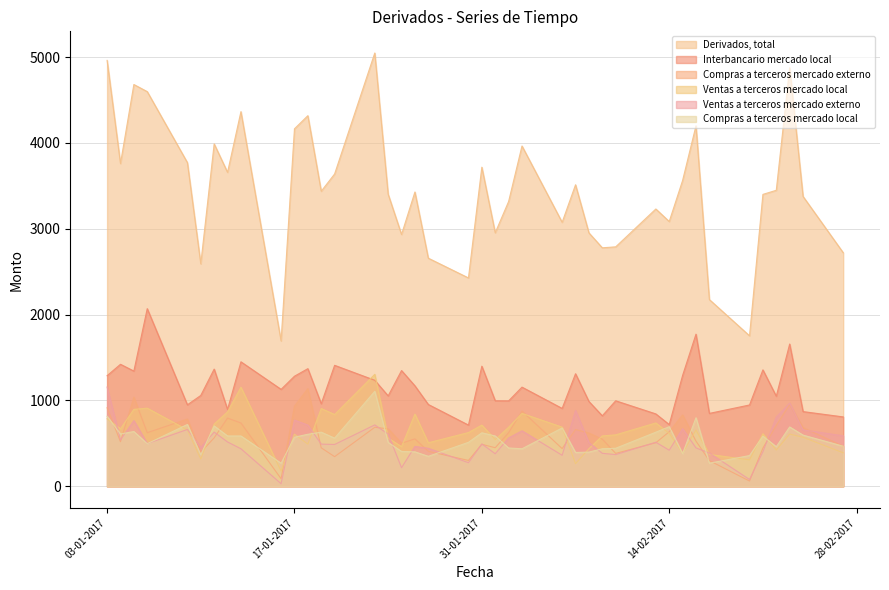

What are all the series names shown in the legend?

Derivados, total, Interbancario mercado local, Compras a terceros mercado externo, Ventas a terceros mercado local, Ventas a terceros mercado externo, Compras a terceros mercado local